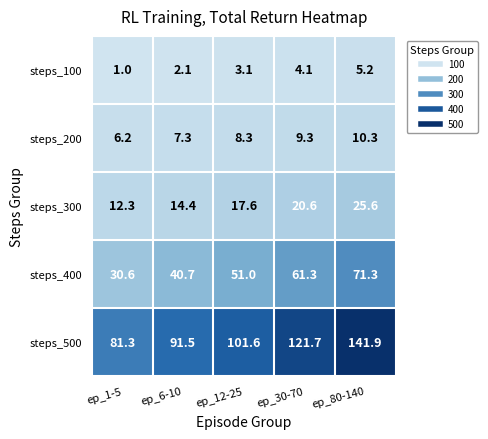

Reading left to right, what are all the values shown in this chart?

steps_100: 1.0	2.1	3.1	4.1	5.2
steps_200: 6.2	7.3	8.3	9.3	10.3
steps_300: 12.3	14.4	17.6	20.6	25.6
steps_400: 30.6	40.7	51.0	61.3	71.3
steps_500: 81.3	91.5	101.6	121.7	141.9